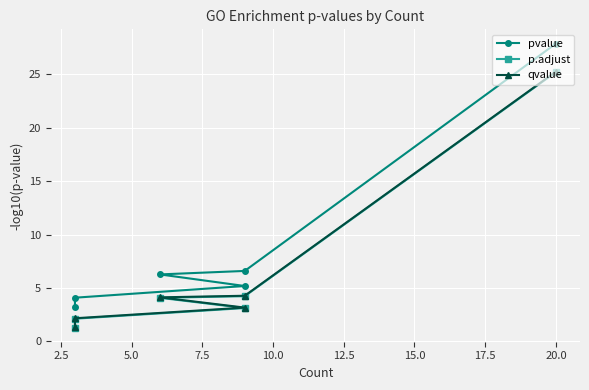

What is the difference between the highest and lowest values at 5.0?

2.2